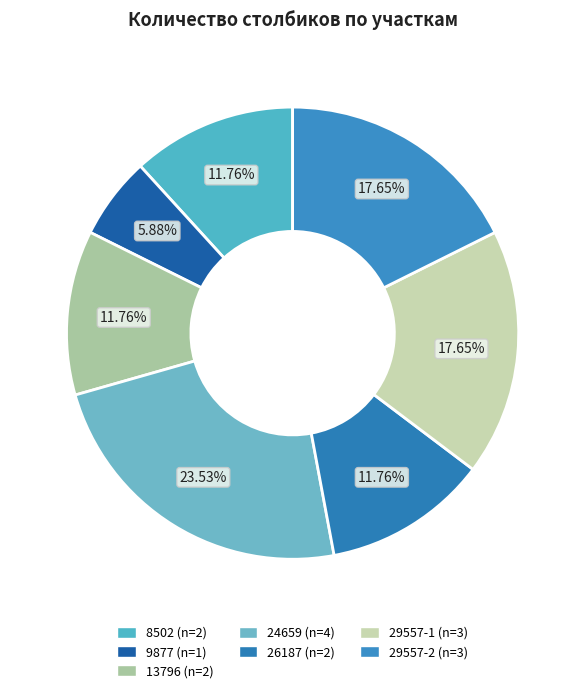

True or false: 8502 accounts for 1% of the total.

False